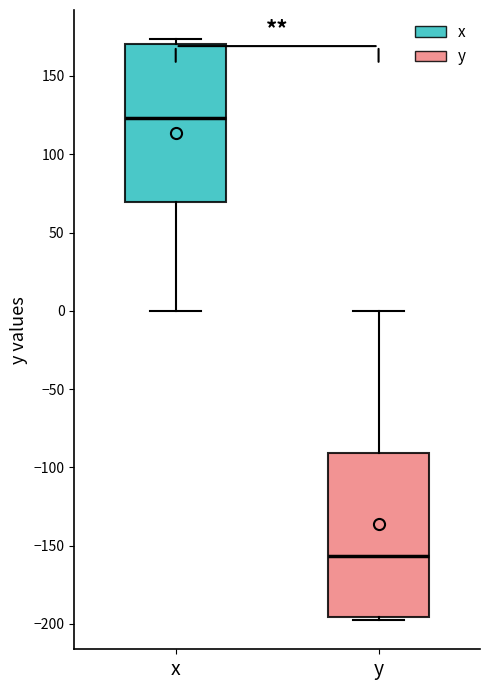

Where does the median line of the box for y sit on the y-axis? The values are not printed on the chart, so give them approximately, as read against the axis.

-155